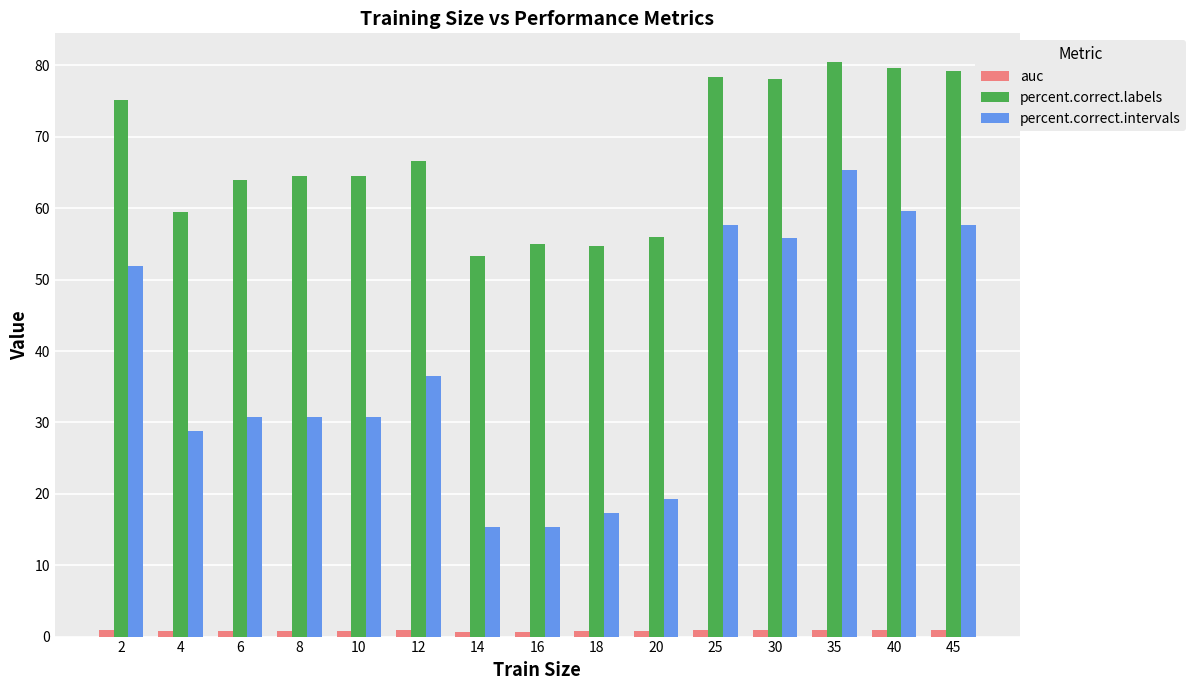

What is the difference between the second highest and second lowest values in the auc series?

0.2